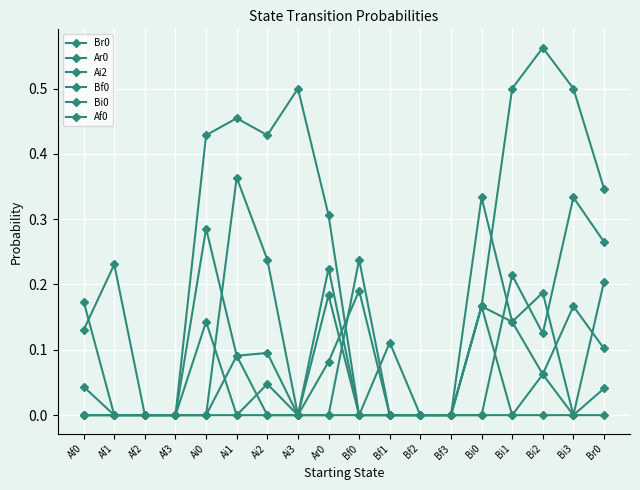

What is the approximate value of Br0 at Br0?

0.1